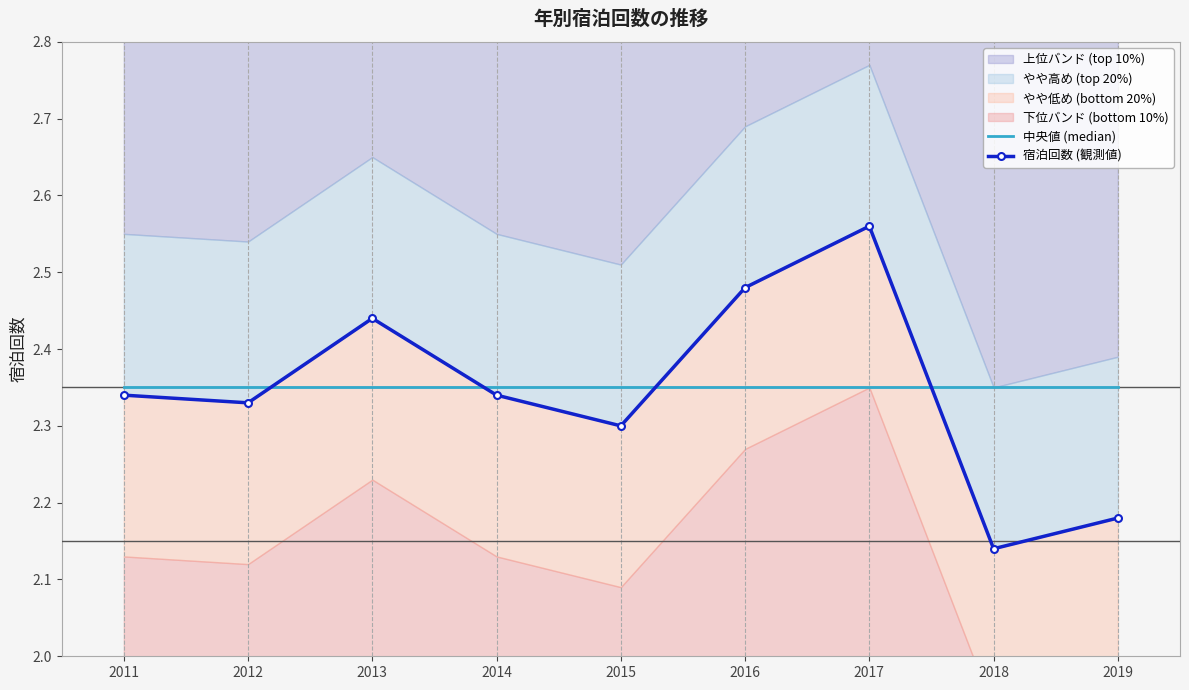

What is the sum of all 宿泊回数 (観測値) values?

21.1